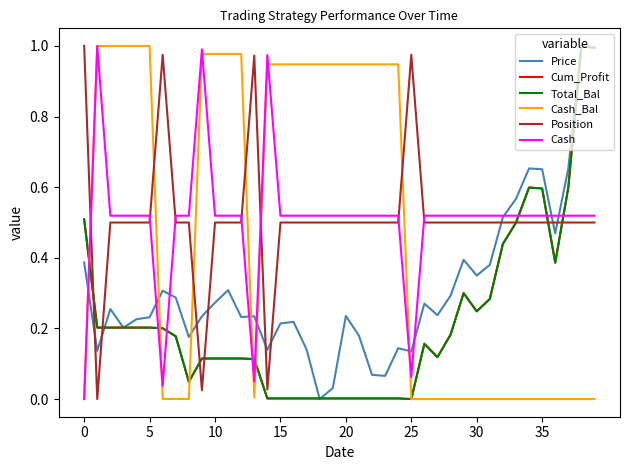

Does the chart display data point markers on the line(s)?

No